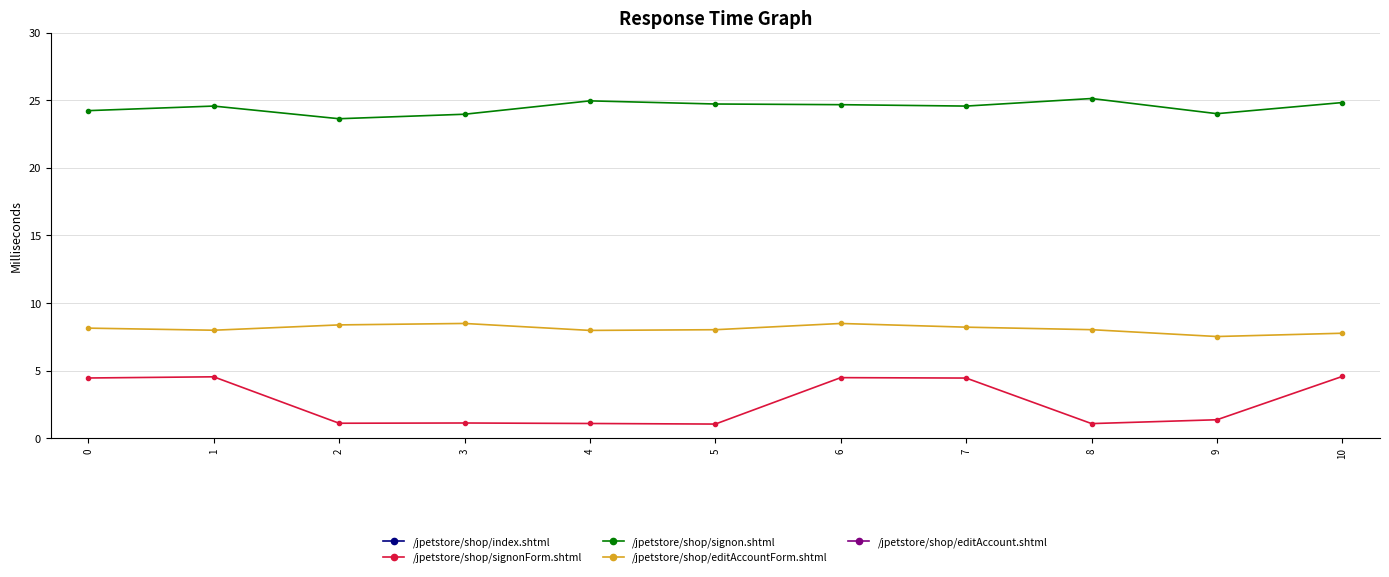

The value of /jpetstore/shop/editAccountForm.shtml at 1 is 8.0. True or false?

True